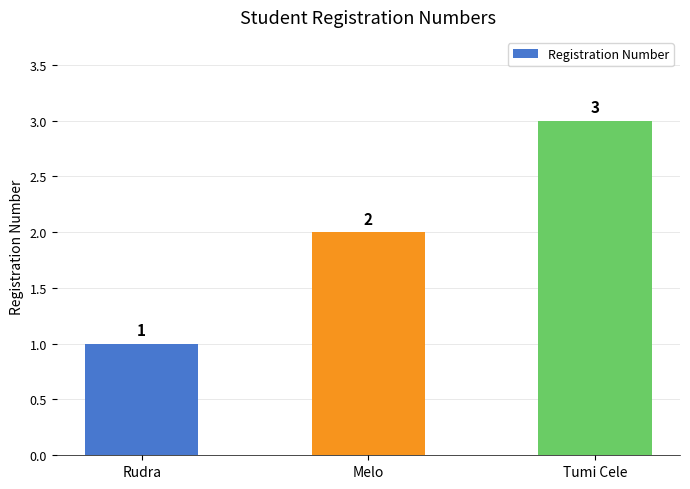

Which has a higher value, Melo or Rudra?

Melo